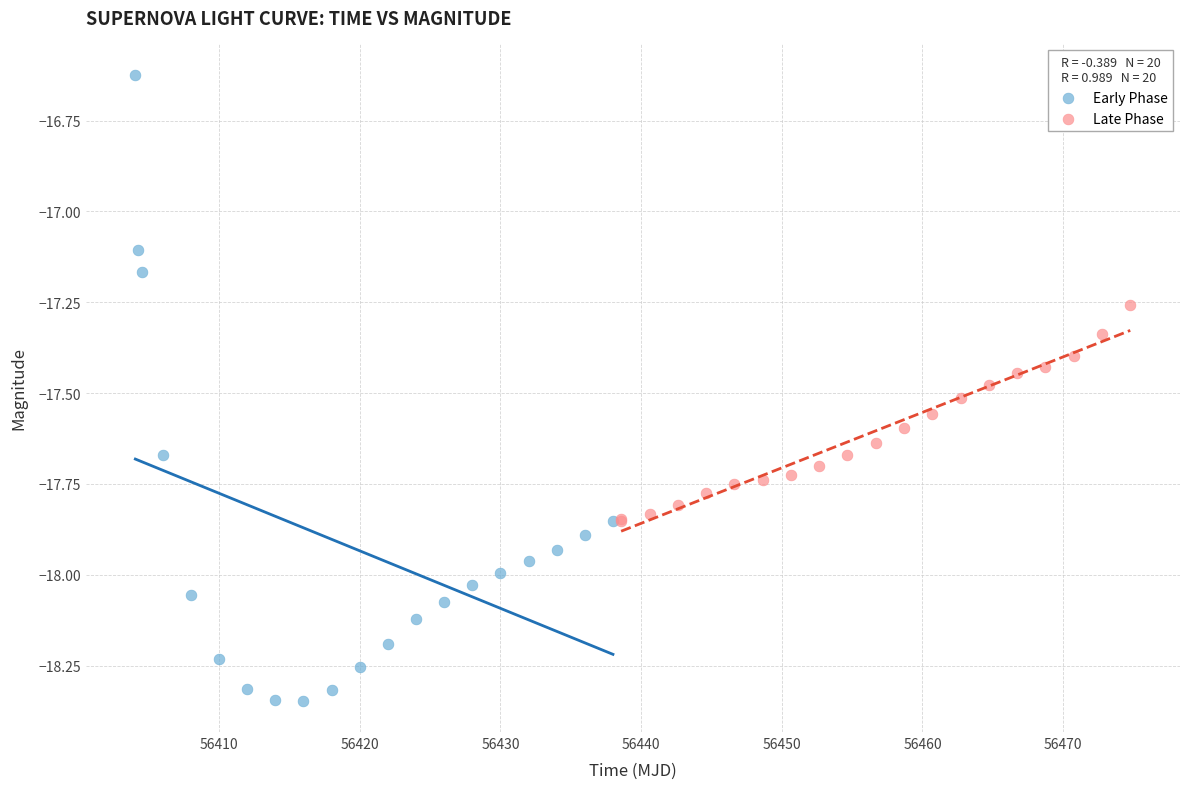

Which series contains the highest Y value?

Early Phase